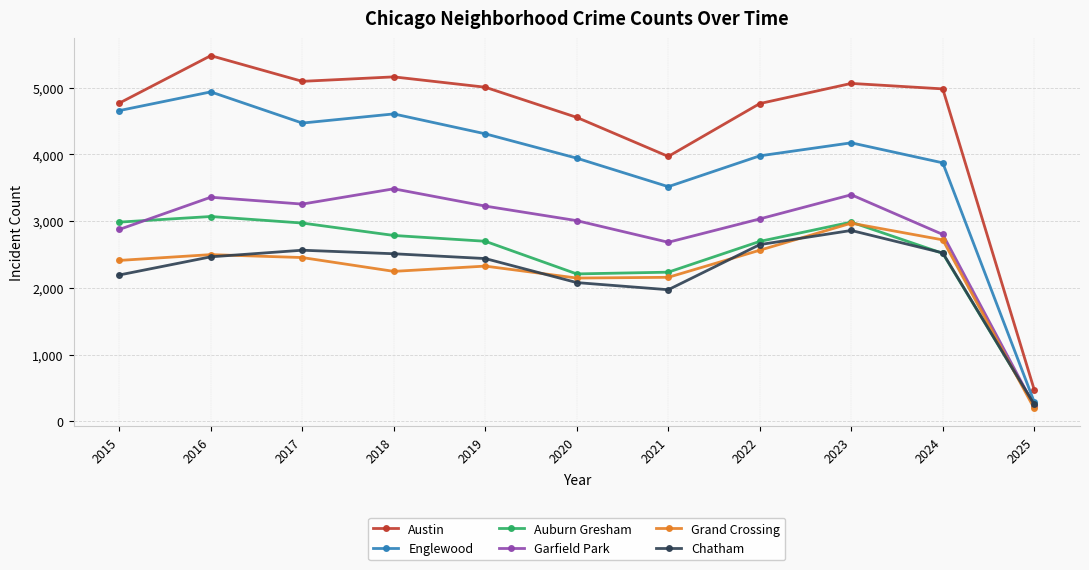

How many lines are shown in the chart?

6